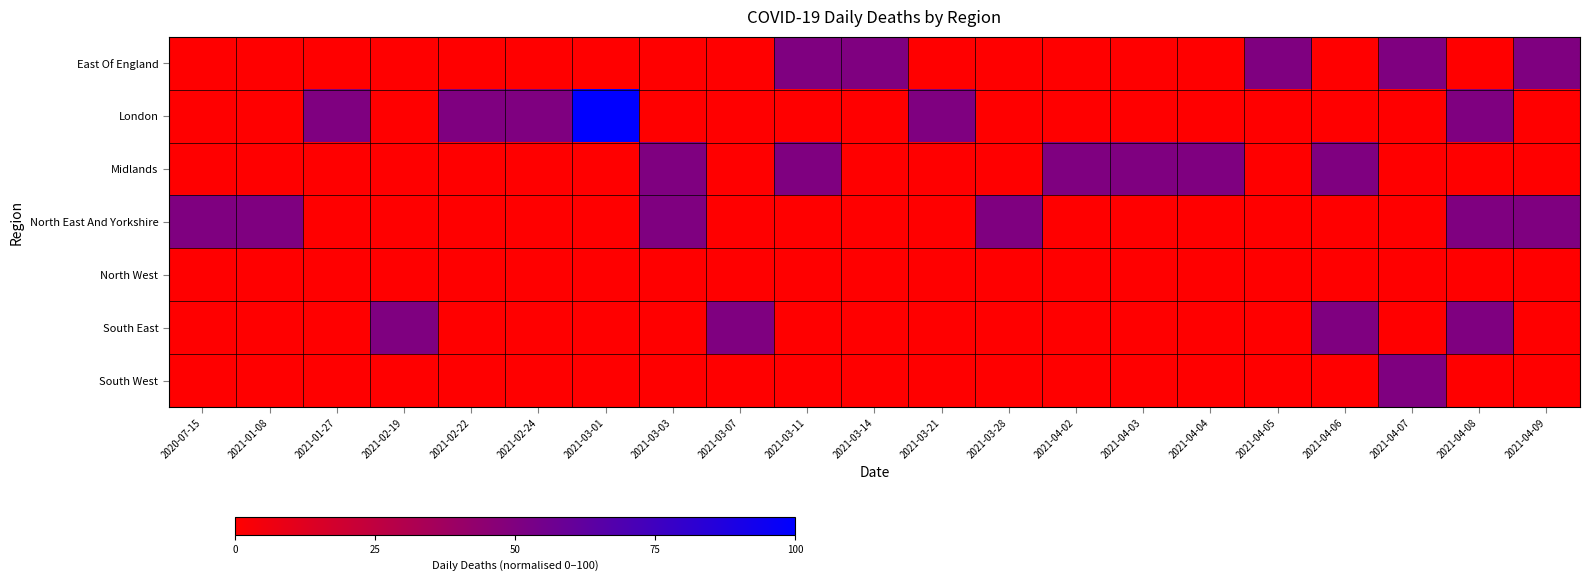

Which series has the largest total across all categories?

London